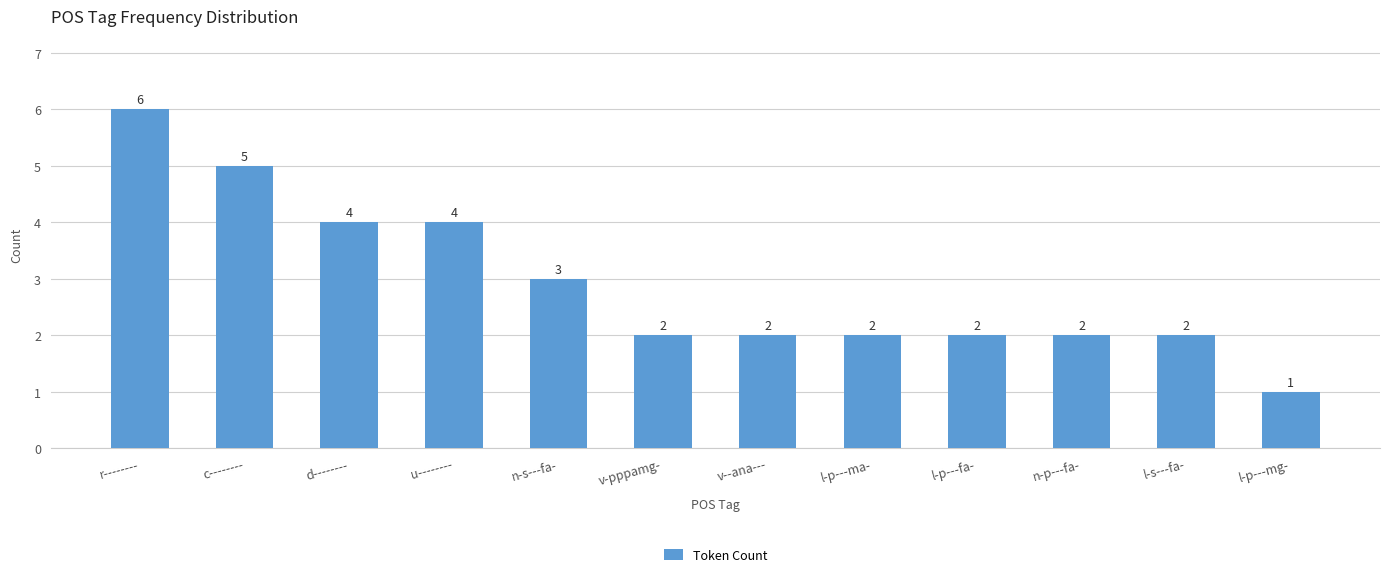

Are the bars horizontal?

No